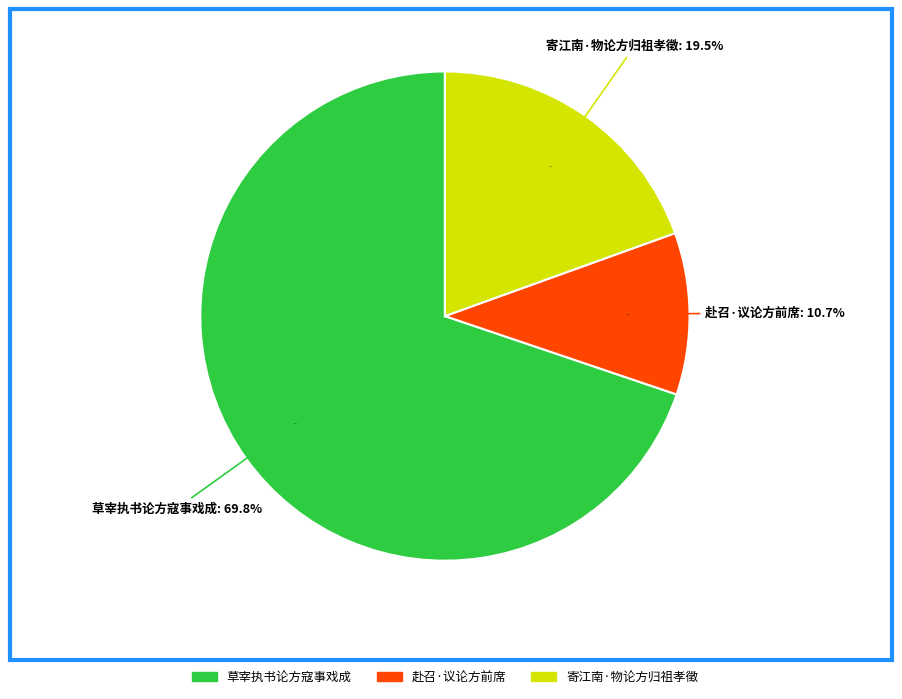

To the nearest percent, what is the average slice percentage?

33%